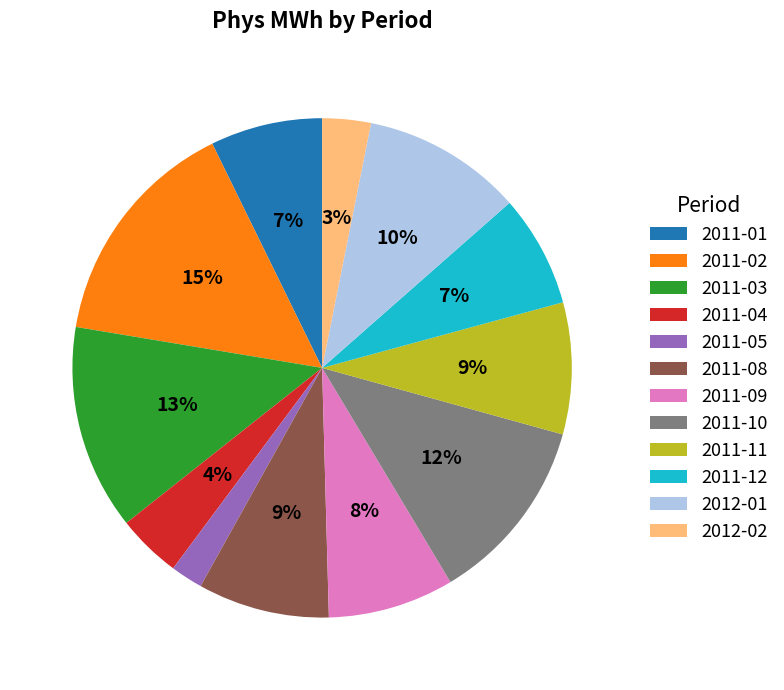

The 2011-09 slice represents 1% of the pie. True or false?

False